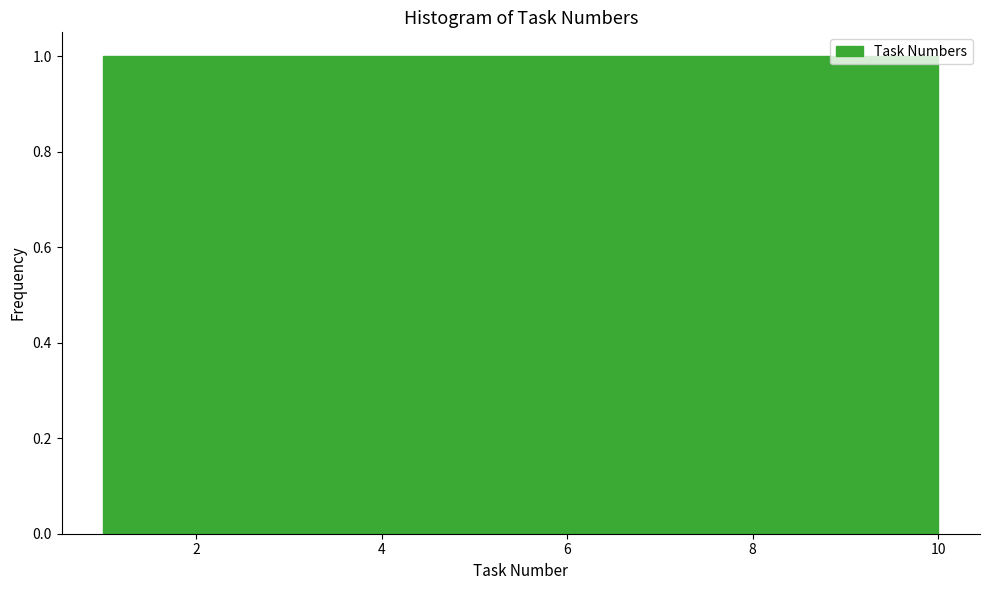

Reading left to right, list every bar in this chart as the range it spans on the x-axis followed by its height. Neither the bar edges nor the heights are printed on the chart, so give them approximately, as read against the axes.

1.0 to 1.9: 1
1.9 to 2.8: 1
2.8 to 3.7: 1
3.7 to 4.6: 1
4.6 to 5.5: 1
5.5 to 6.4: 1
6.4 to 7.3: 1
7.3 to 8.2: 1
8.2 to 9.1: 1
9.1 to 10.0: 1